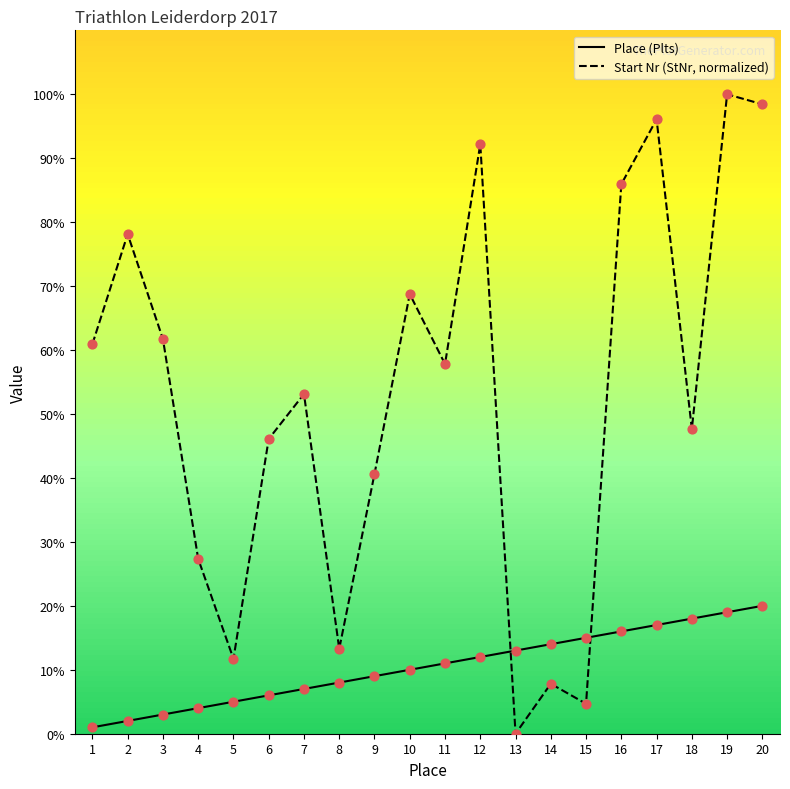

Which series has the largest range (max minus min)?

Start Nr (StNr, normalized)